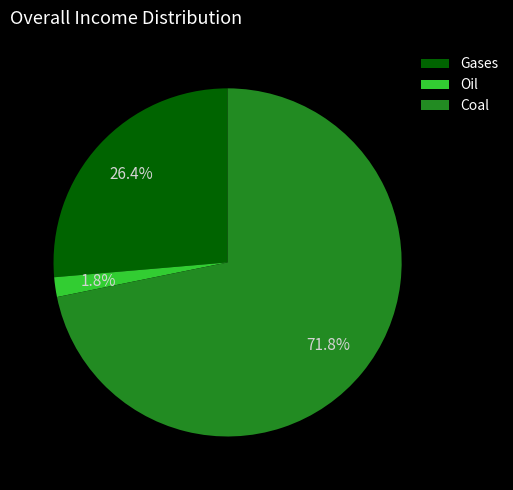

Is Oil the majority of the pie?

No